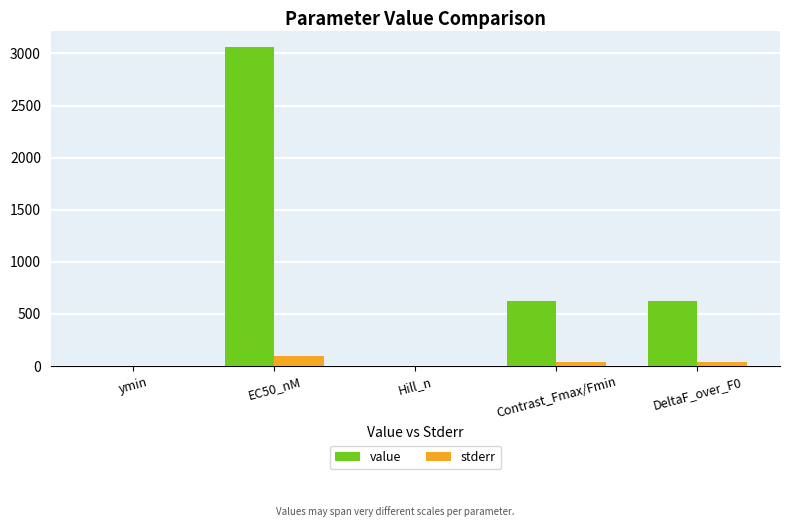

True or false: value has a value of 3066.5 at EC50_nM.

True